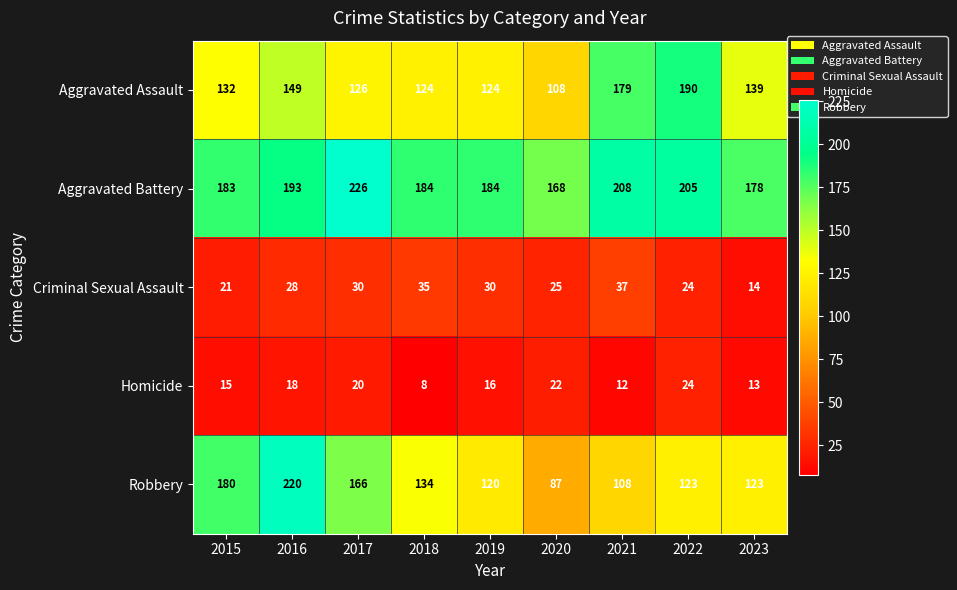

Rank the series by their maximum value, from lowest to highest.

Homicide, Criminal Sexual Assault, Aggravated Assault, Robbery, Aggravated Battery